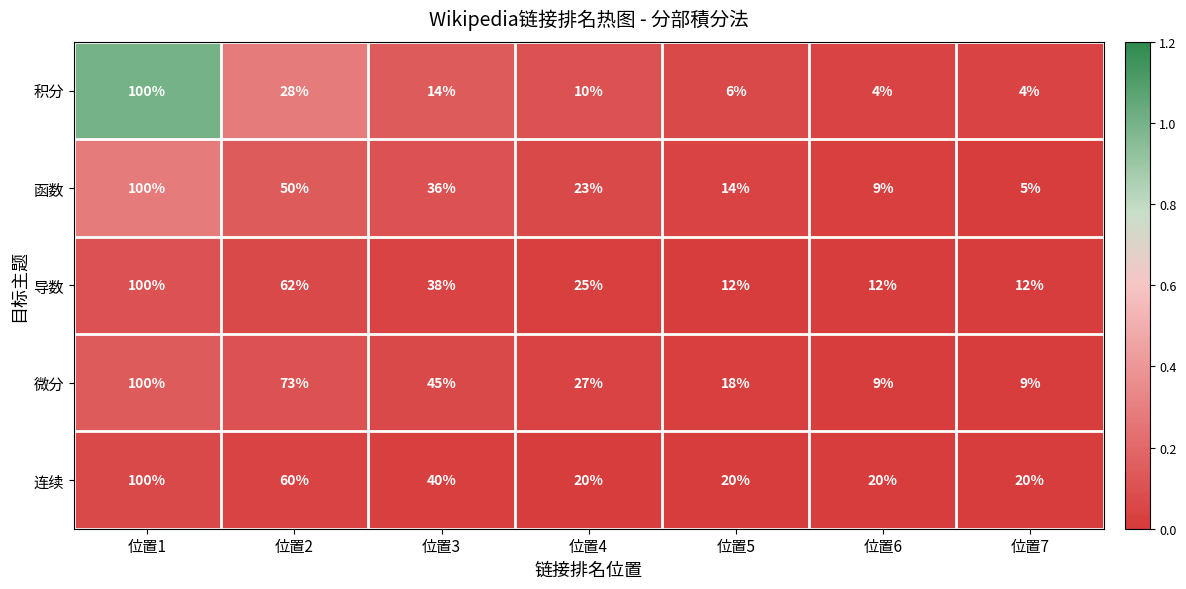

What is the difference between the second highest and second lowest values in the 微分 series?

64